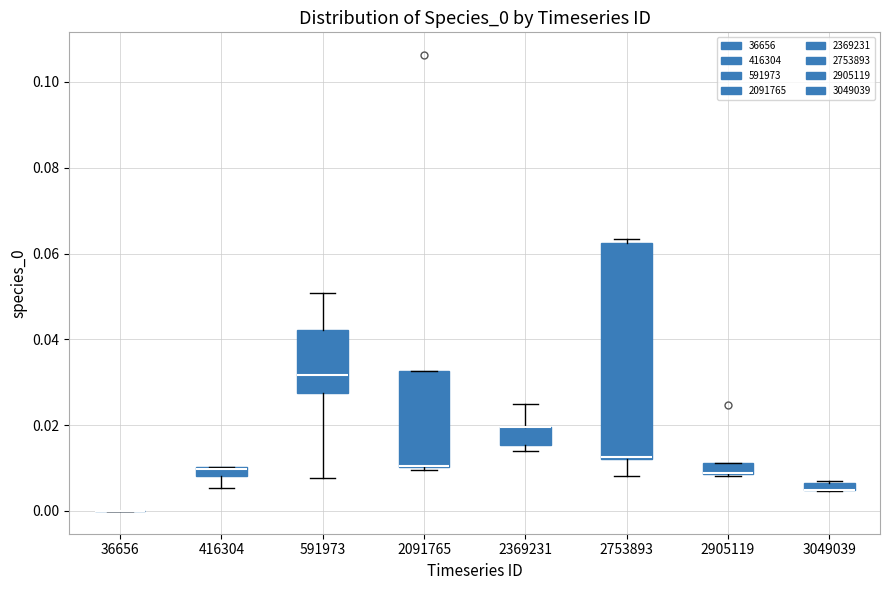

Where does the upper whisker of the box at x = 591973 end on the y-axis? The values are not printed on the chart, so give them approximately, as read against the axis.

0.050